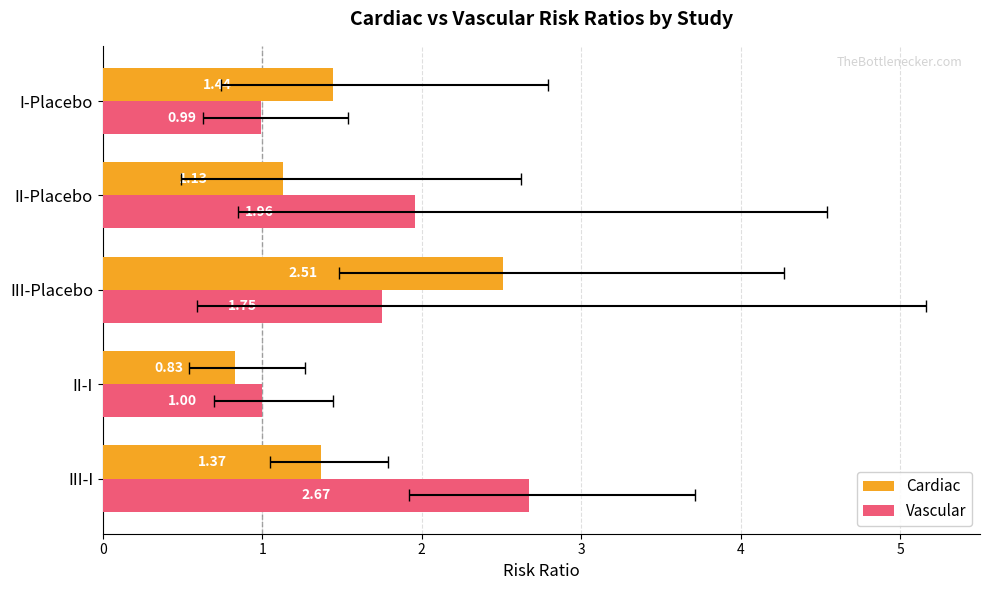

What is the maximum value for Vascular?

2.7